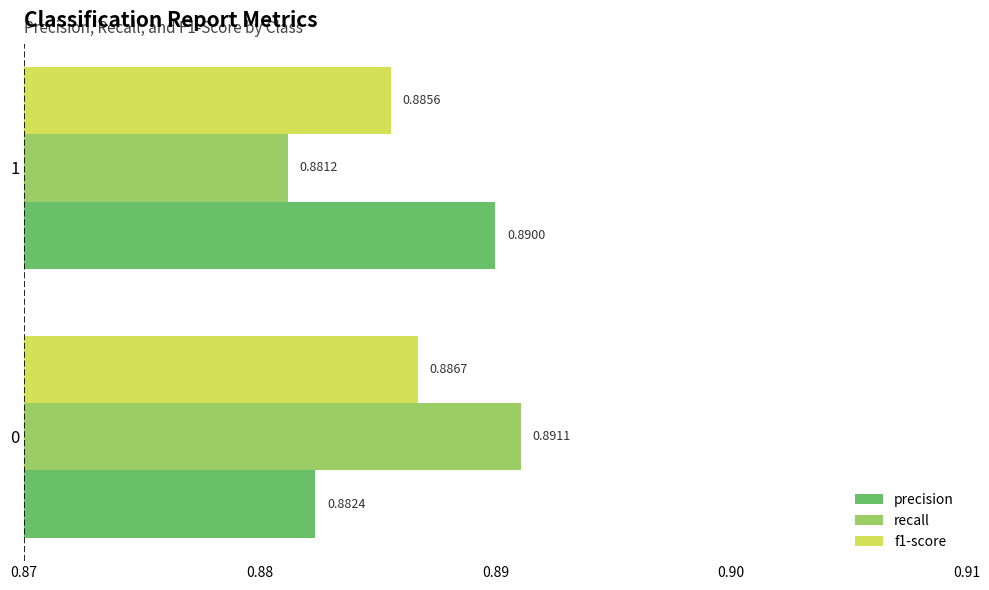

What is the total value across all series at 0?

2.7